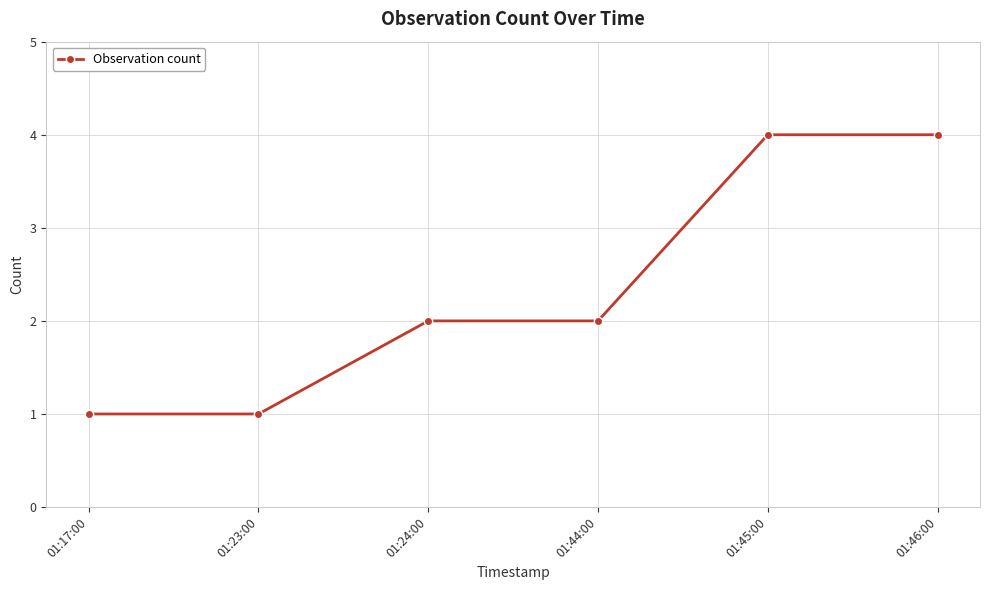

What is the ratio of the value at 01:45:00 to the value at 01:23:00?

4.0